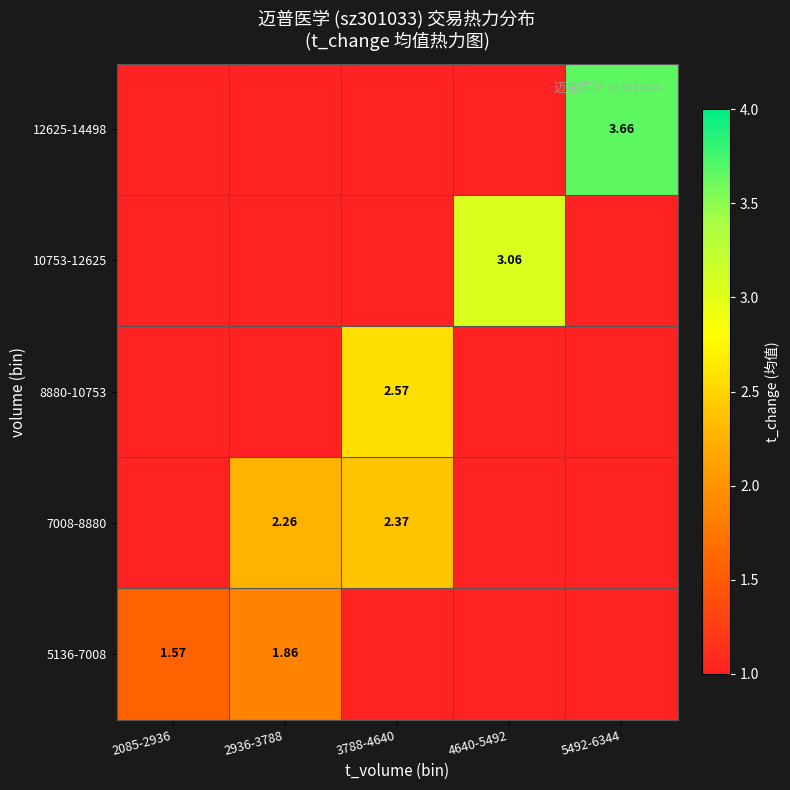

What is the difference between the maximum and second lowest values in the 10753-12625 series?

3.1